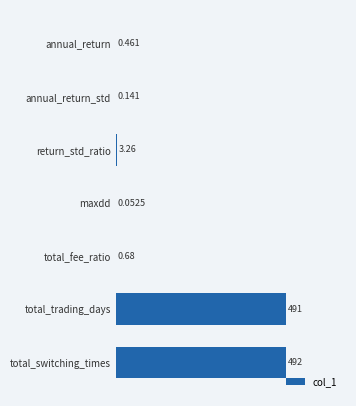

Rank the categories by value from lowest to highest.

maxdd, annual_return_std, annual_return, total_fee_ratio, return_std_ratio, total_trading_days, total_switching_times